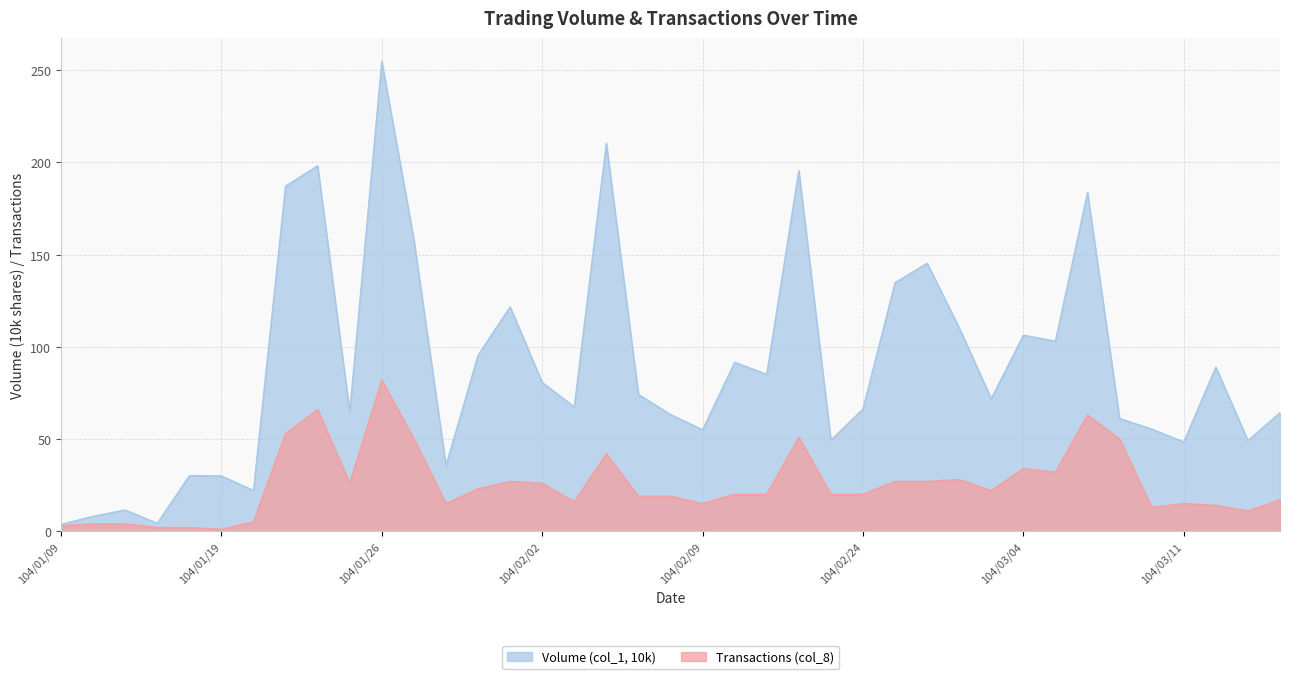

List the series in order of their peak value, highest first.

Volume (col_1, 10k), Transactions (col_8)